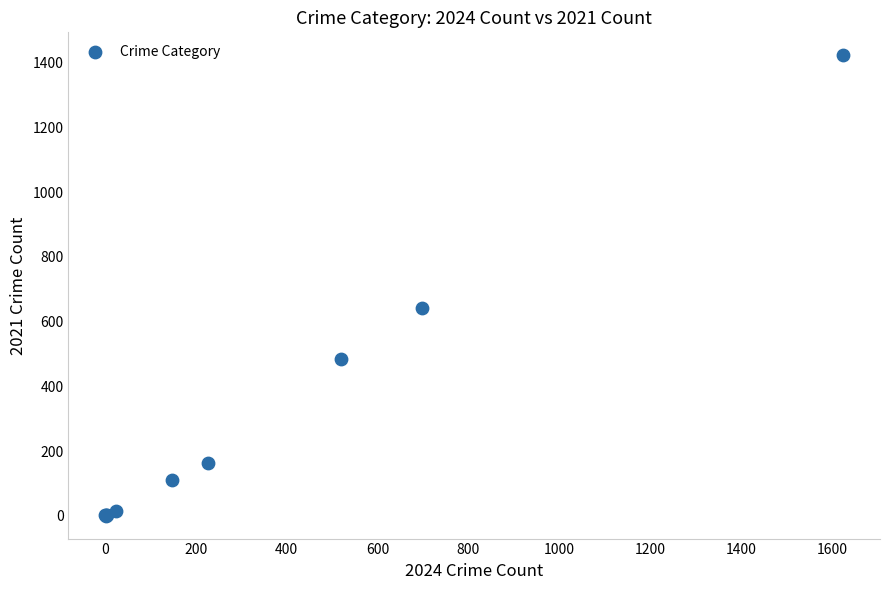

What Y value in the scatter plot is closest to 711?

642